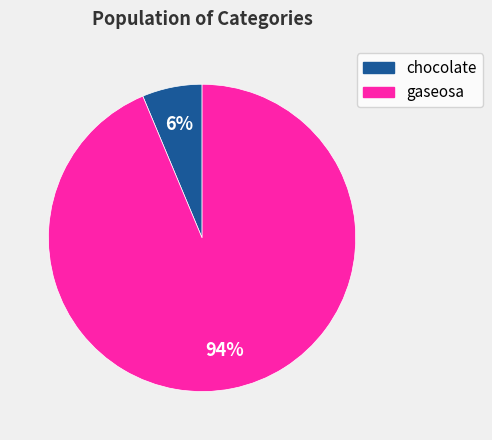

Is there a majority slice in this chart?

Yes